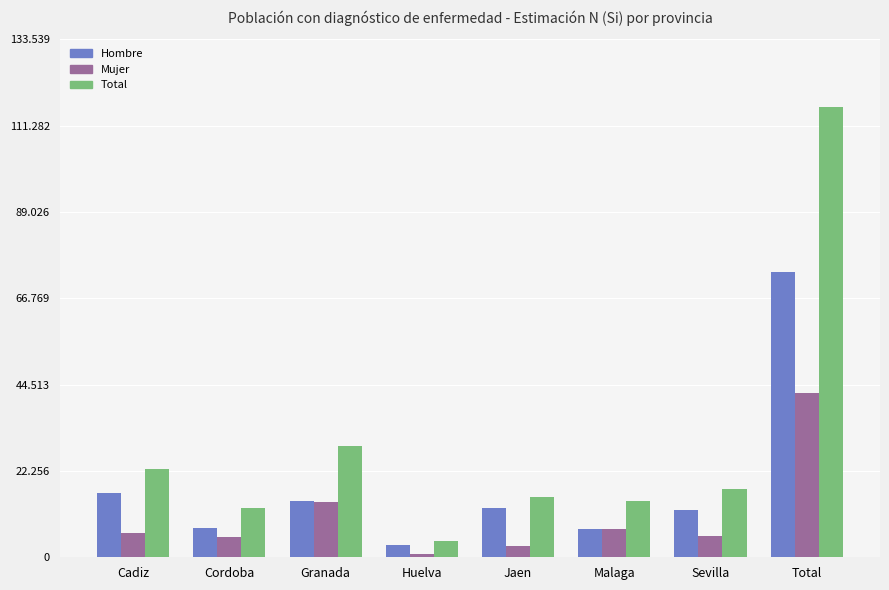

What is the value of the Total bar at the 7th from the left?

17537